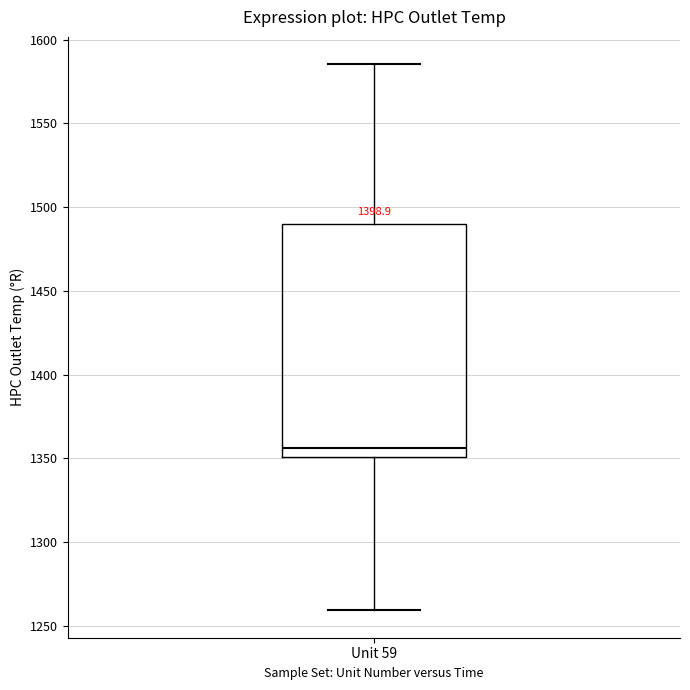

Where is the lower edge of the box for Unit 59 on the y-axis? The values are not printed on the chart, so give them approximately, as read against the axis.

1350